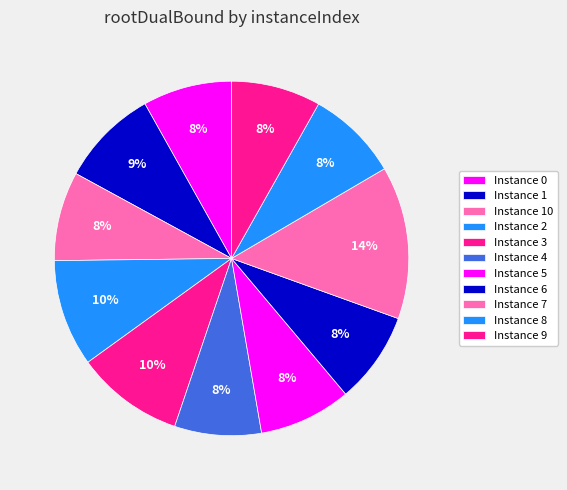

How many segments does this pie chart have?

11